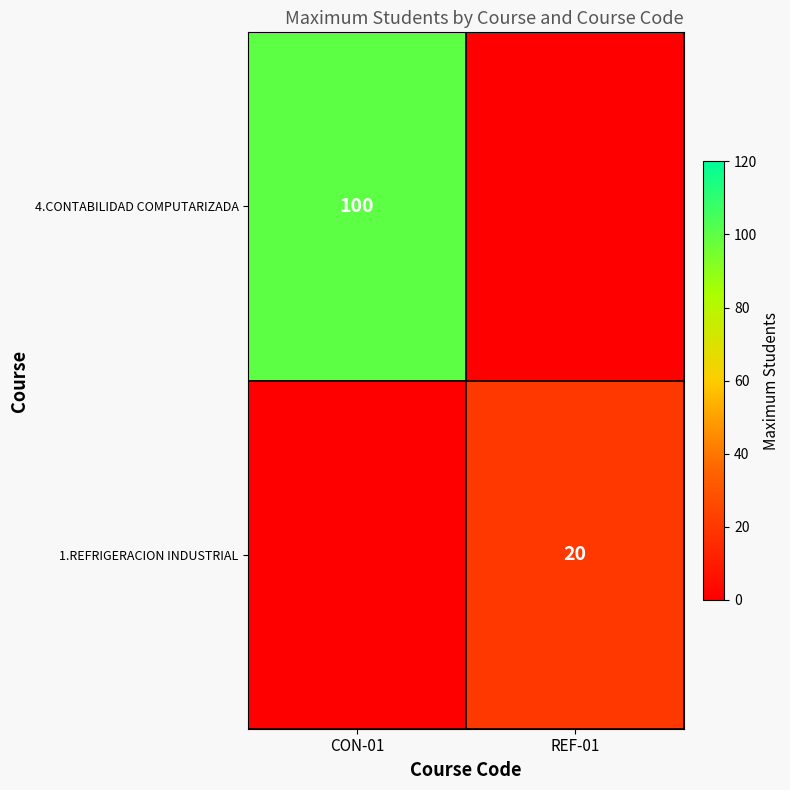

The 4.CONTABILIDAD COMPUTARIZADA series shows 29 at CON-01. True or false?

False